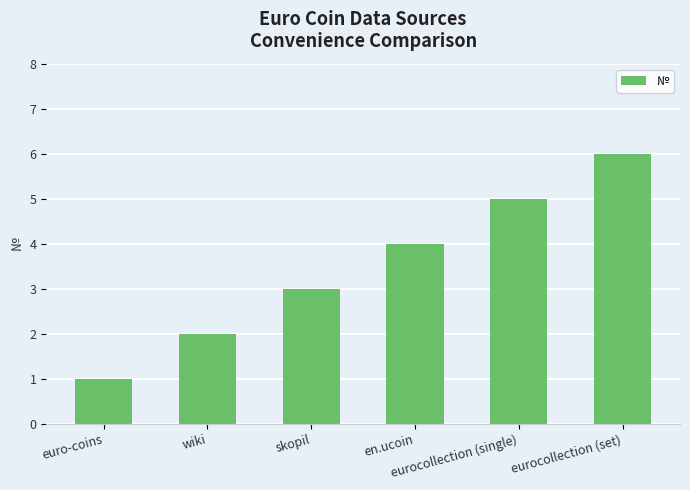

What is the difference between the values at eurocollection (single) and euro-coins?

4